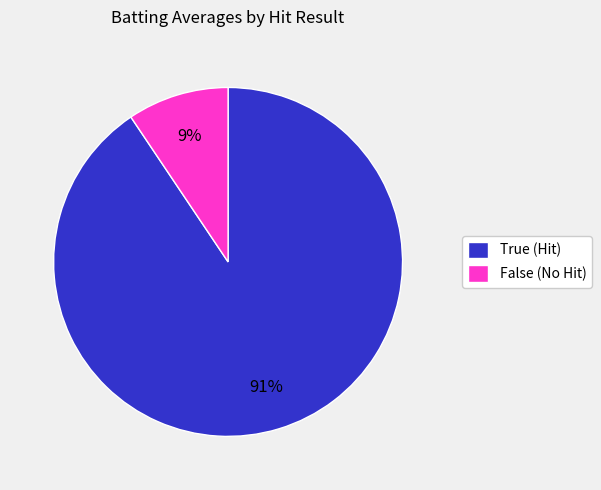

How many slices are in this pie chart?

2